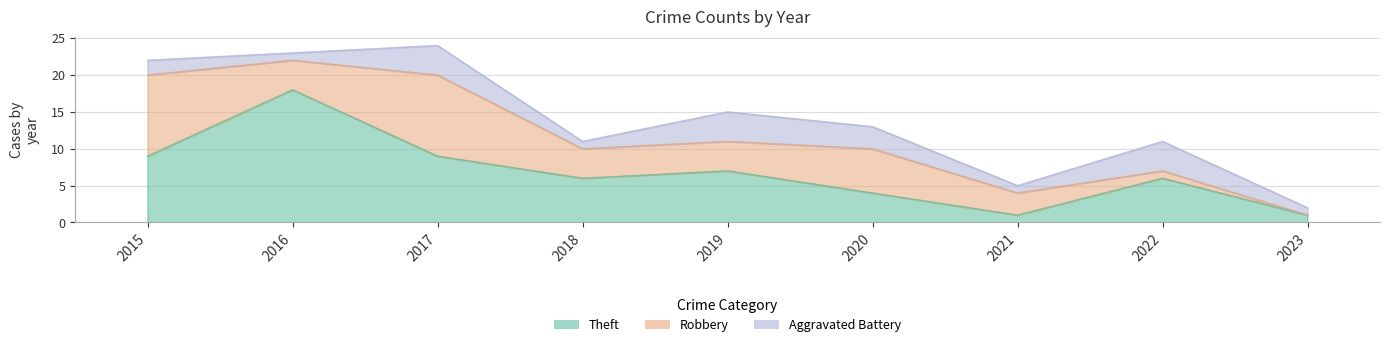

How many interior local peaks does the Robbery series have?

2